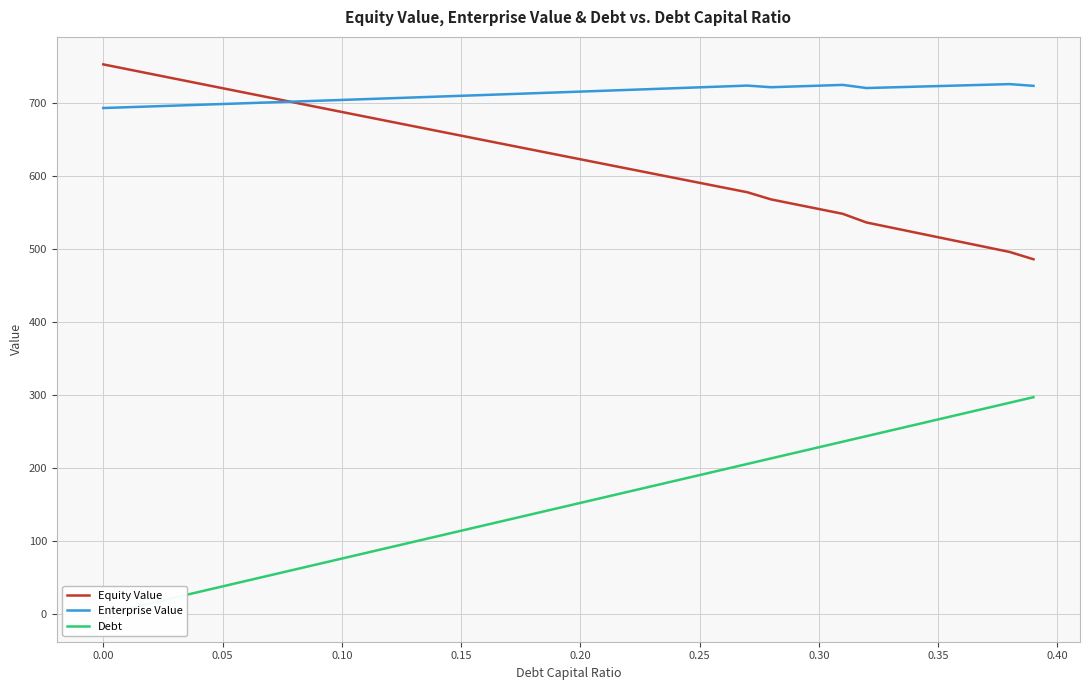

Reading right to left, extract all data points from this chart.

Equity Value: 485.6	495.6	502.3	509.1	515.8	522.5	529.2	535.9	547.8	554.4	560.9	567.5	577.3	583.8	590.2	596.6	603.1	609.5	616.0	622.4	628.9	635.3	641.8	648.3	654.7	661.2	667.7	674.2	680.7	687.2	693.6	700.1	706.6	713.1	719.7	726.2	732.7	739.2	745.7	752.2
Enterprise Value: 722.9	725.3	724.4	723.5	722.6	721.7	720.8	719.9	724.2	723.1	722.0	721.0	723.2	722.0	720.8	719.7	718.5	717.3	716.2	715.0	713.8	712.7	711.5	710.4	709.3	708.1	707.0	705.8	704.7	703.6	702.5	701.4	700.2	699.1	698.0	696.9	695.8	694.7	693.6	692.5
Debt: 296.9	289.3	281.7	274.1	266.5	258.9	251.3	243.6	236.0	228.4	220.8	213.2	205.6	198.0	190.3	182.7	175.1	167.5	159.9	152.3	144.7	137.1	129.4	121.8	114.2	106.6	99.0	91.4	83.8	76.1	68.5	60.9	53.3	45.7	38.1	30.5	22.8	15.2	7.6	0.0